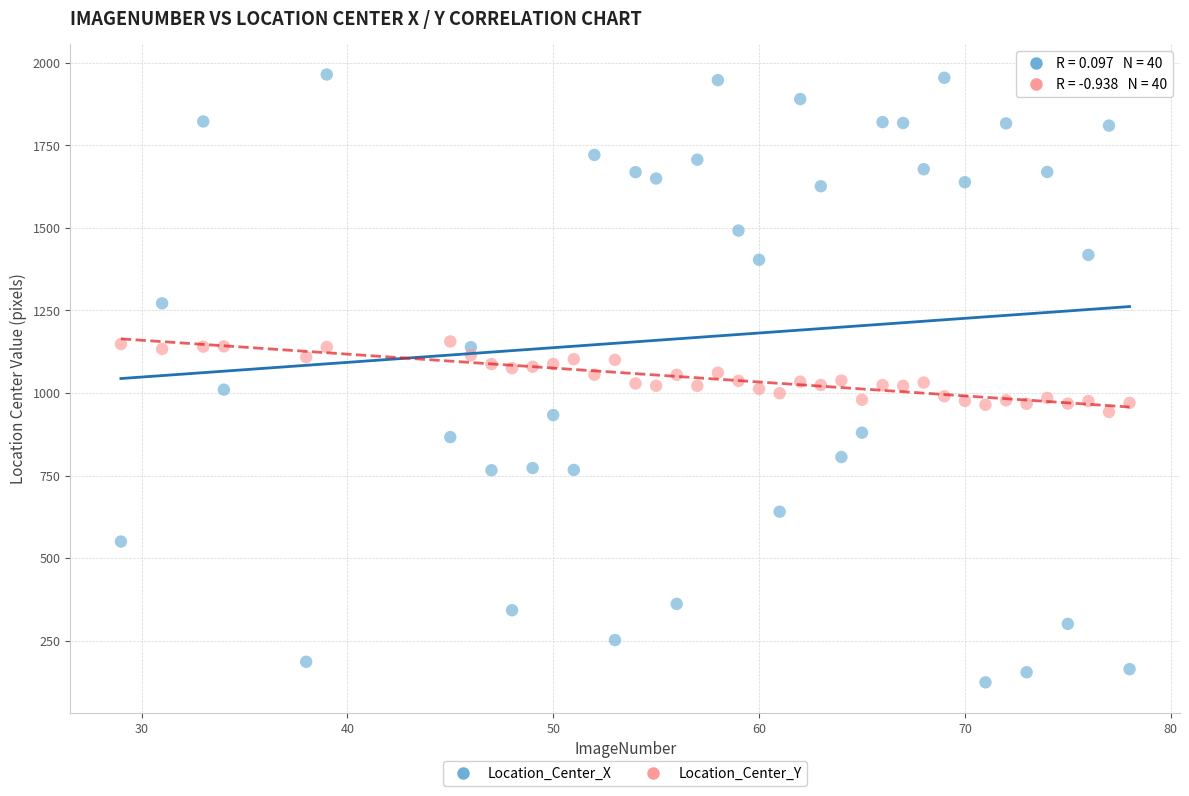

Which series reaches the minimum Y coordinate?

Location_Center_X